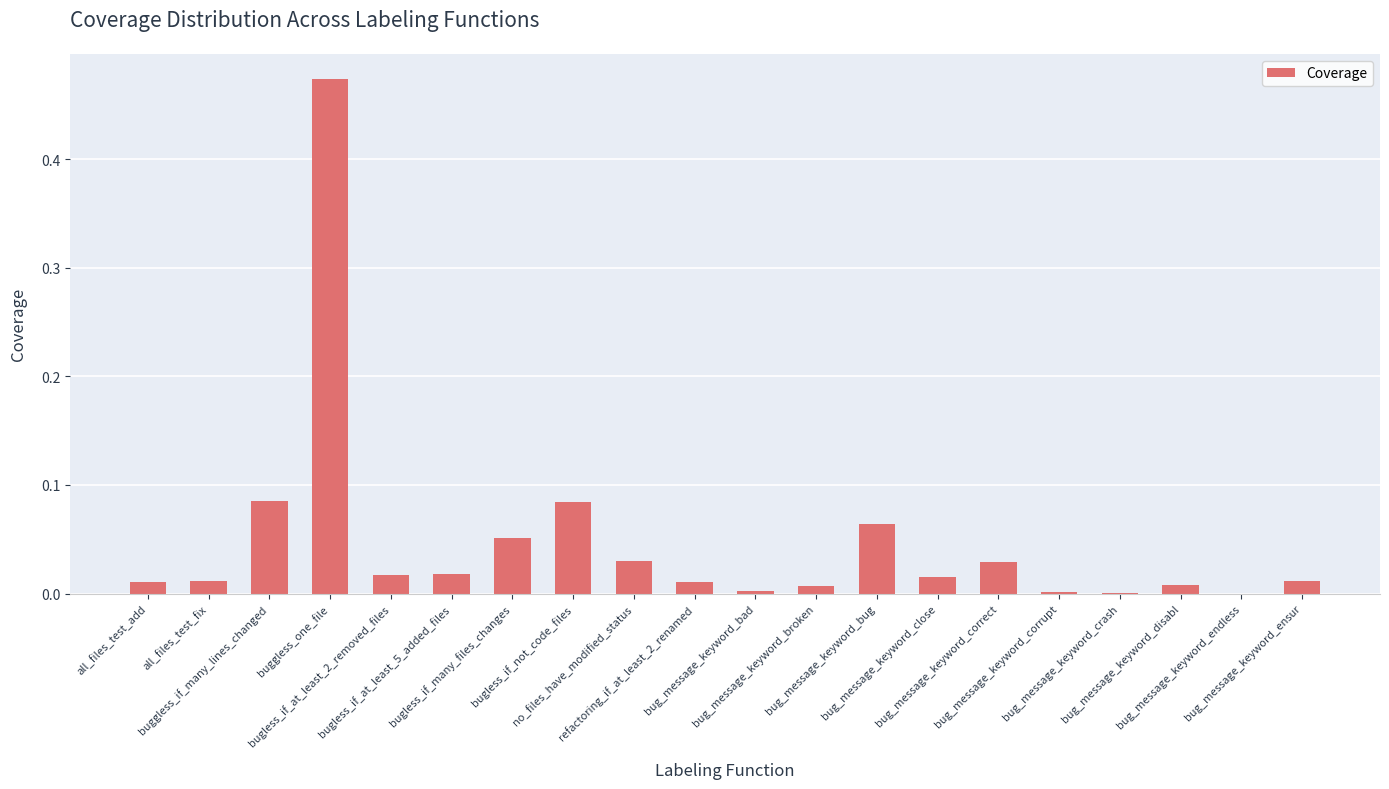

Is it true that the value at all_files_test_add is 0.0?

True